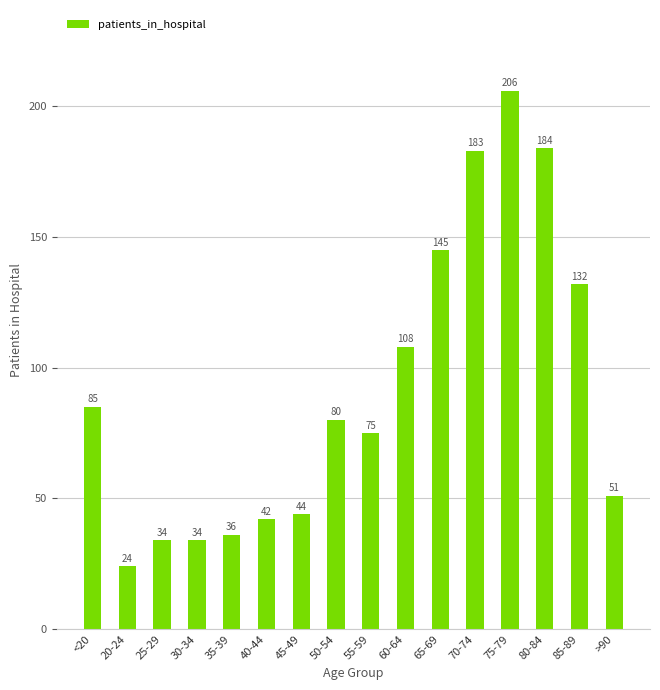

Reading left to right, transcribe all the data shown in this chart.

85	24	34	34	36	42	44	80	75	108	145	183	206	184	132	51